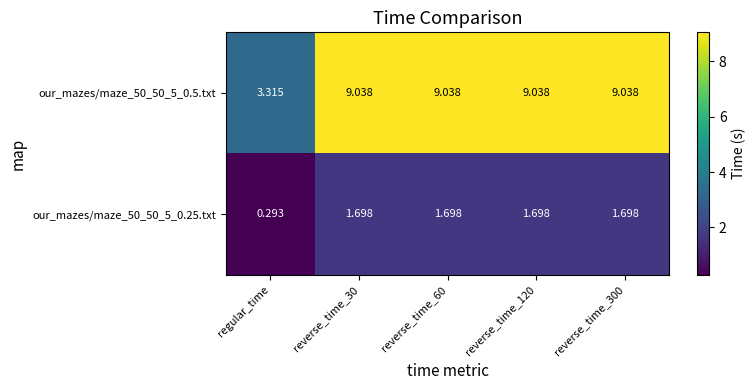

At which category does the chart reach its minimum across all series?

regular_time